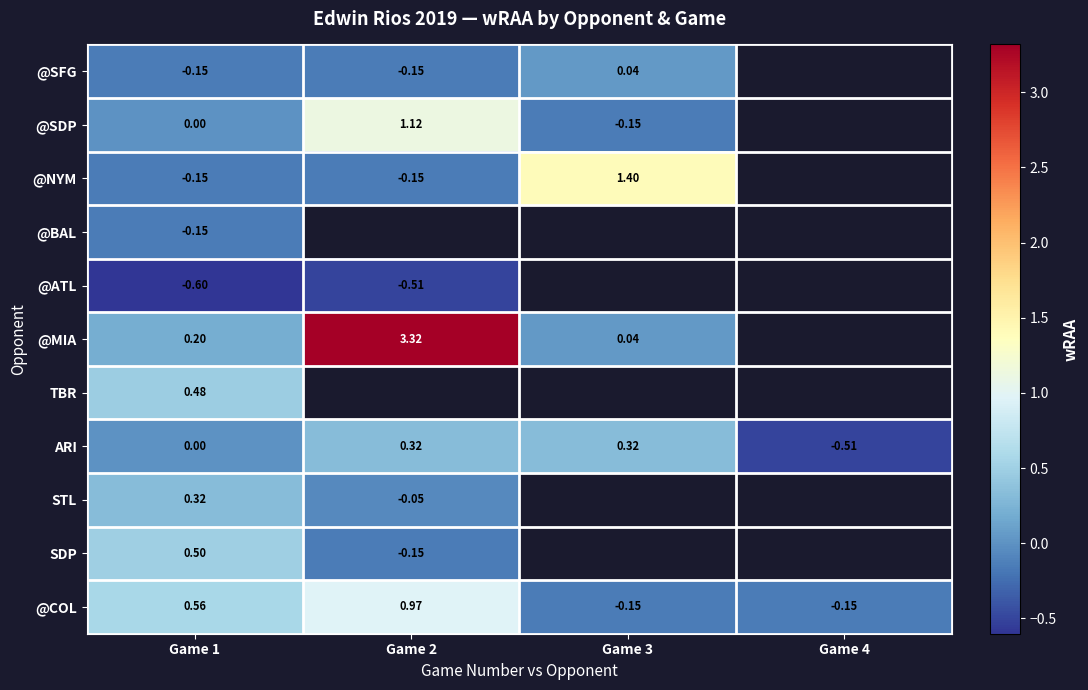

At Game 1, list the series in order from largest to smallest.

@COL, SDP, TBR, STL, @MIA, @SDP, ARI, @SFG, @NYM, @BAL, @ATL